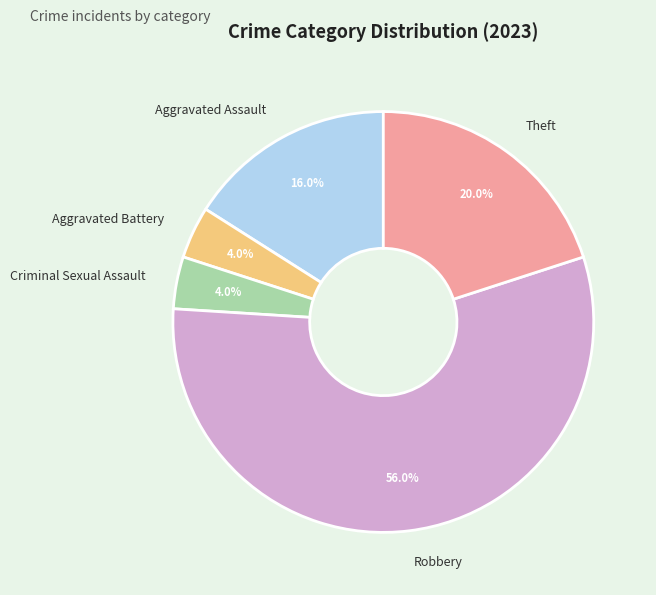

To the nearest percent, what is the average slice percentage?

20%